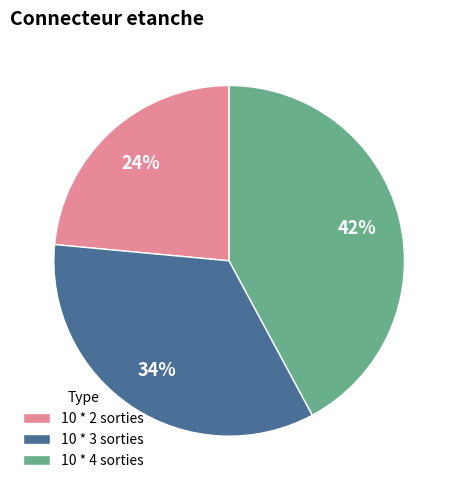

Which slice is the largest?

10 * 4 sorties